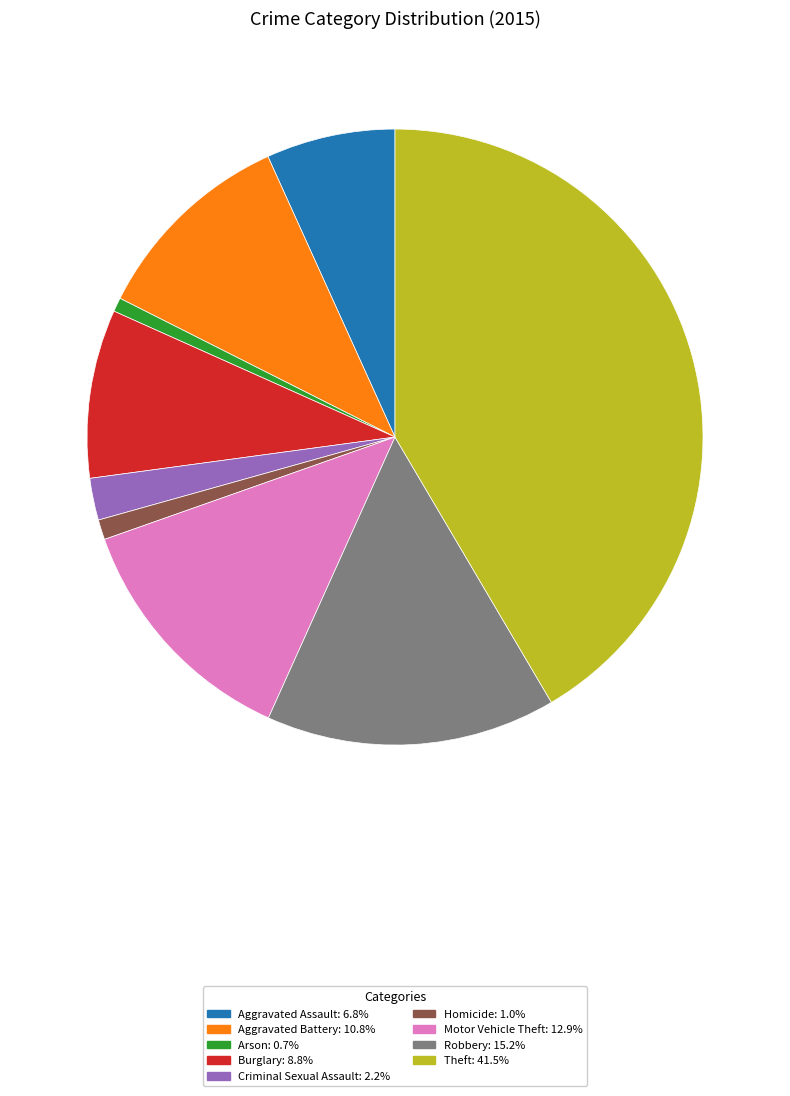

How many segments does this pie chart have?

9